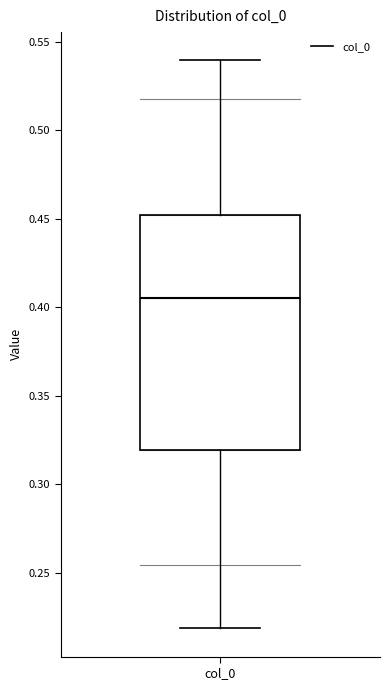

Where is the upper edge of the box for col_0 on the y-axis? The values are not printed on the chart, so give them approximately, as read against the axis.

0.450